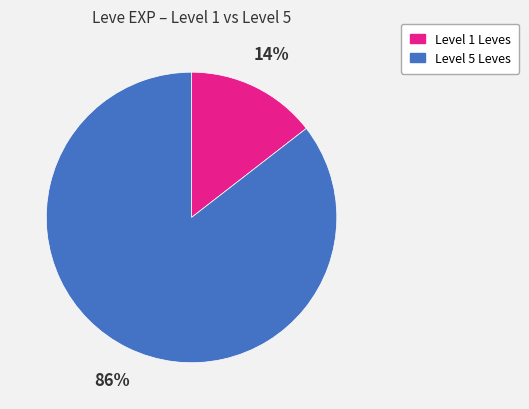

Is there a majority slice in this chart?

Yes